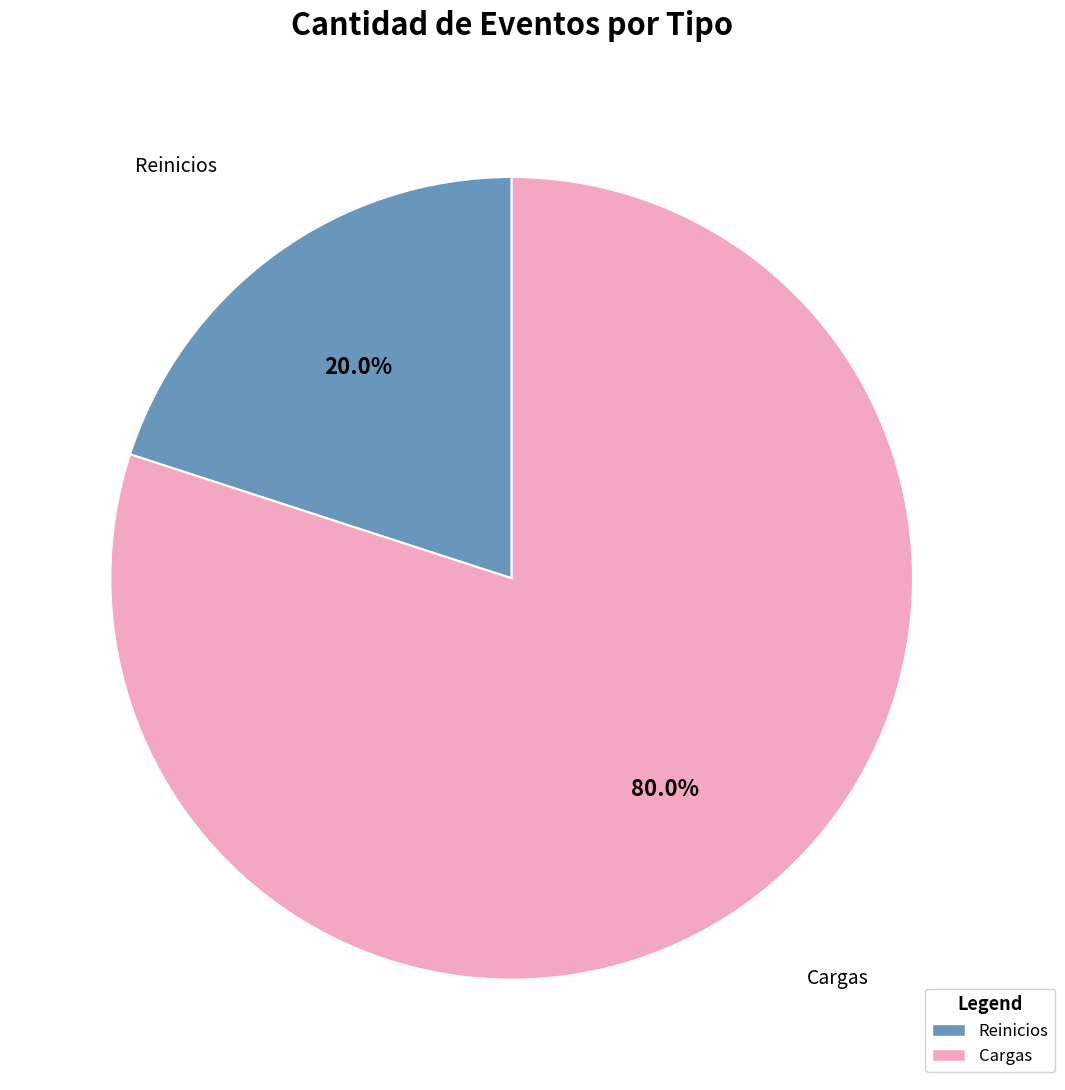

Which has a higher value, Reinicios or Cargas?

Cargas